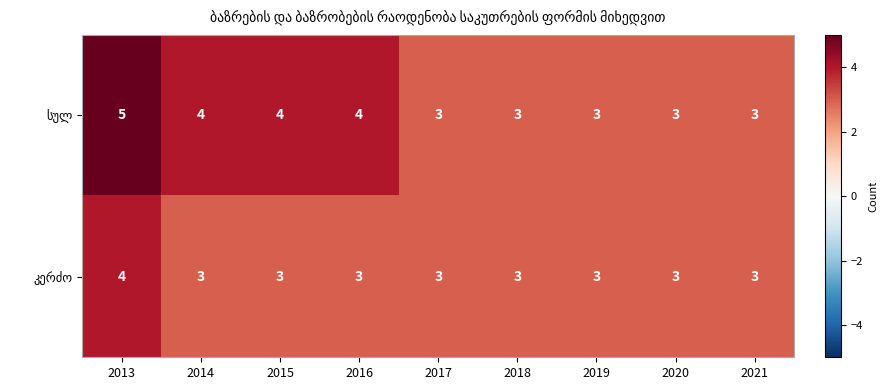

At which category is the sum across all series the highest?

2013